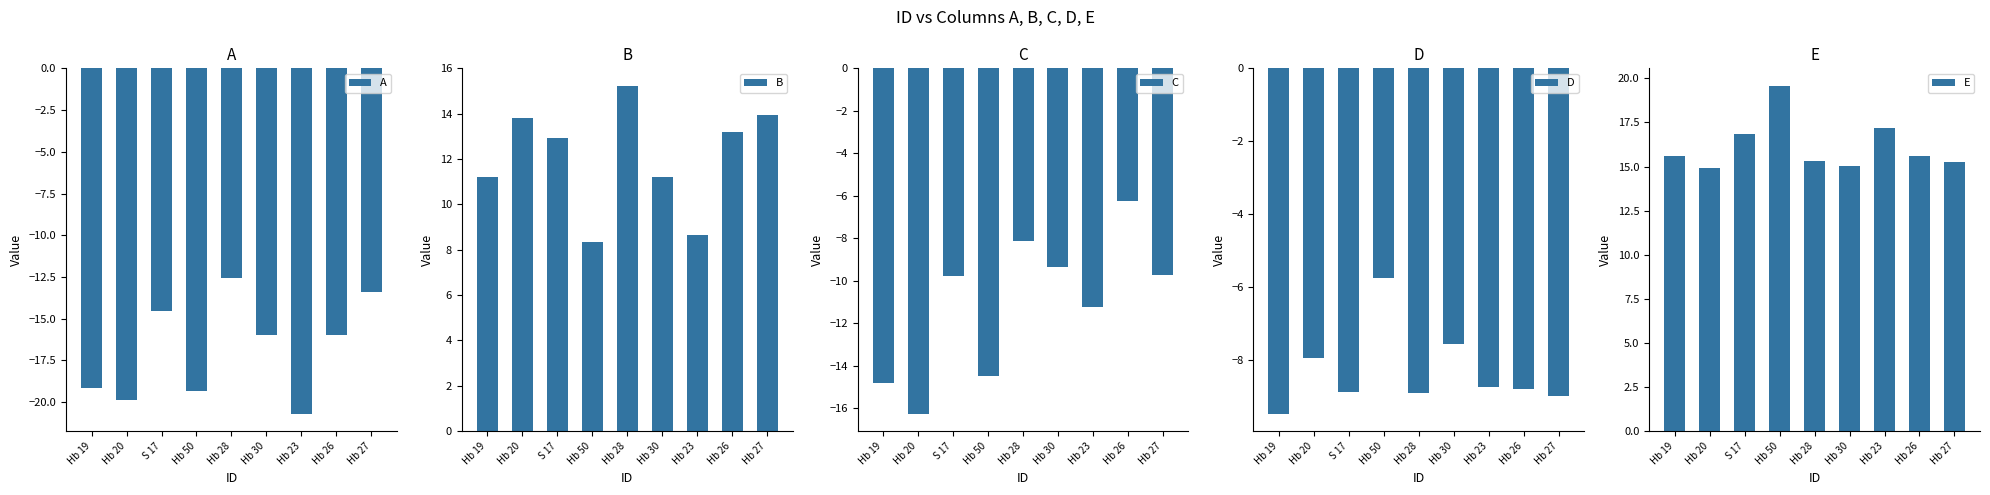

What is the difference between the second highest and minimum values in the B series?

5.6